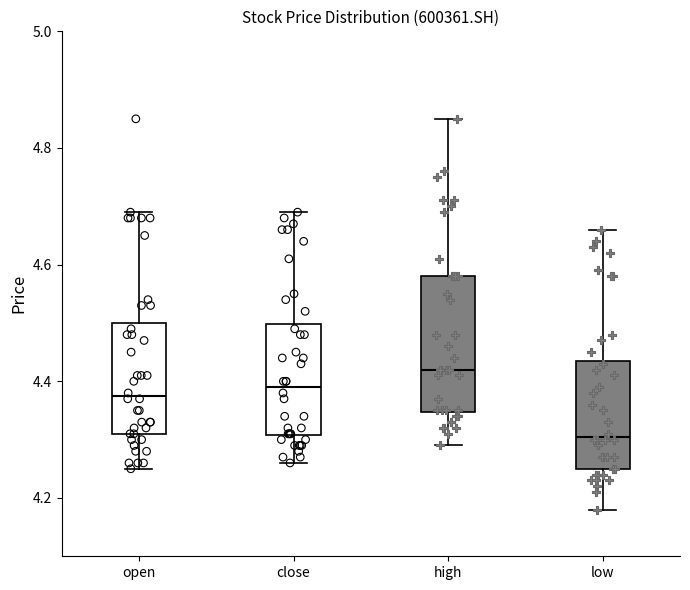

Which box has the lowest median line?

low